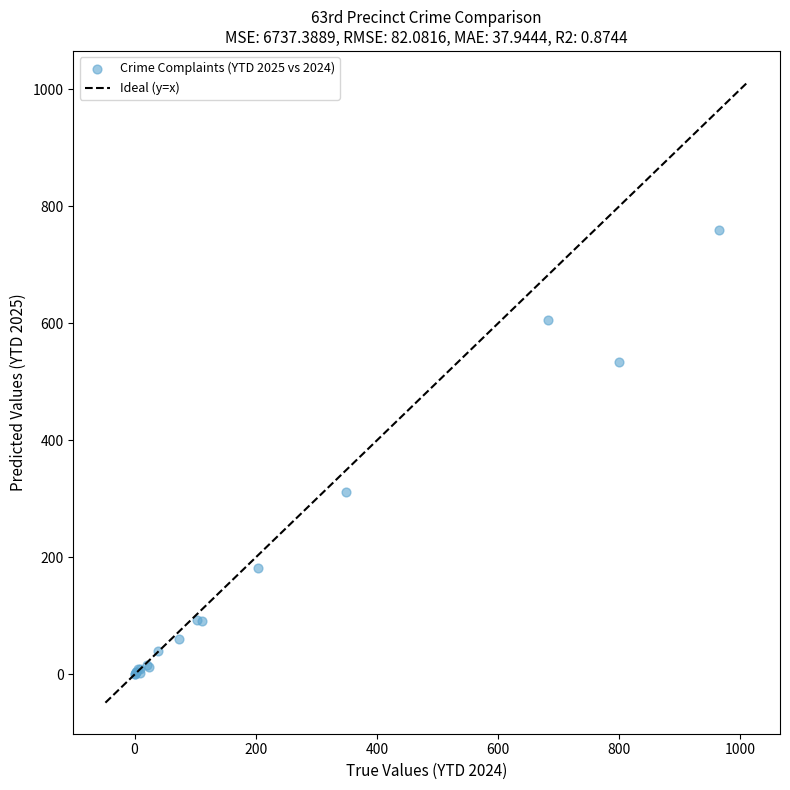

What Y value in the scatter plot is closest to 380?

311